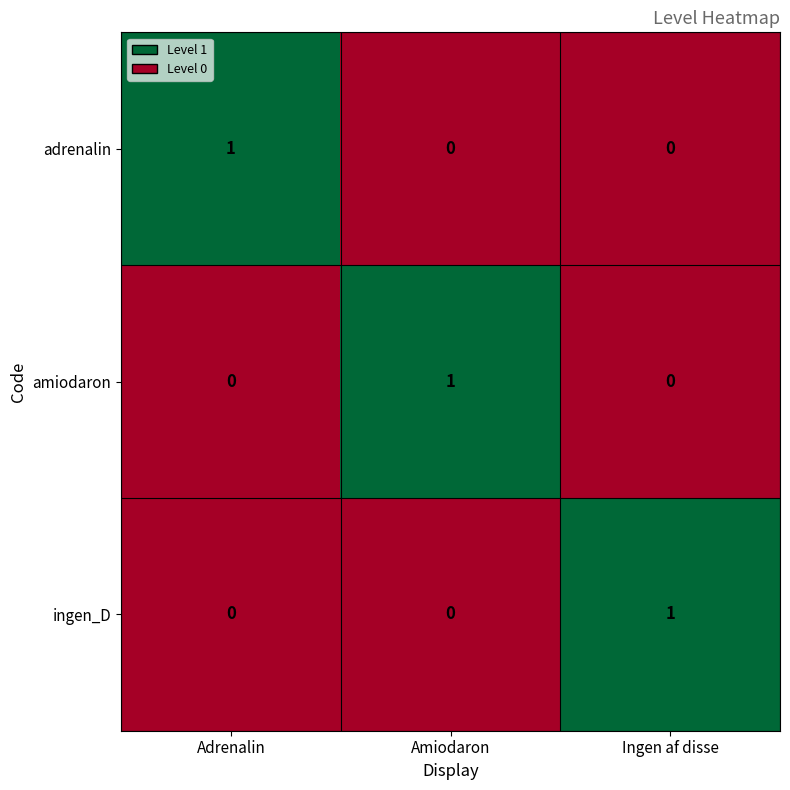

Is it true that ingen_D equals -1 at Amiodaron?

False